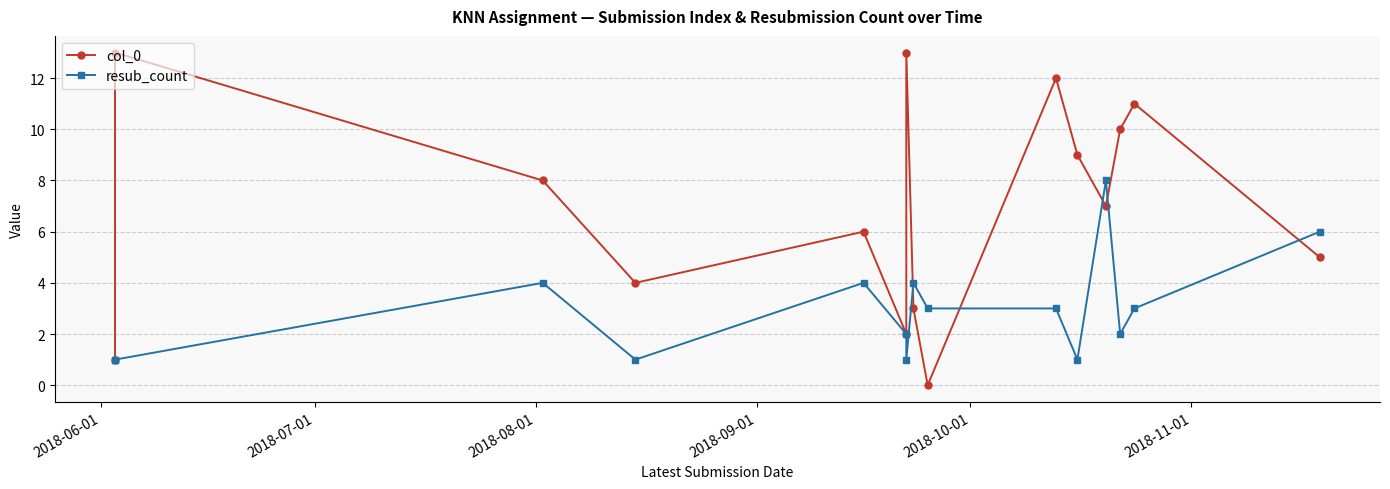

Which series has the widest spread of values?

col_0